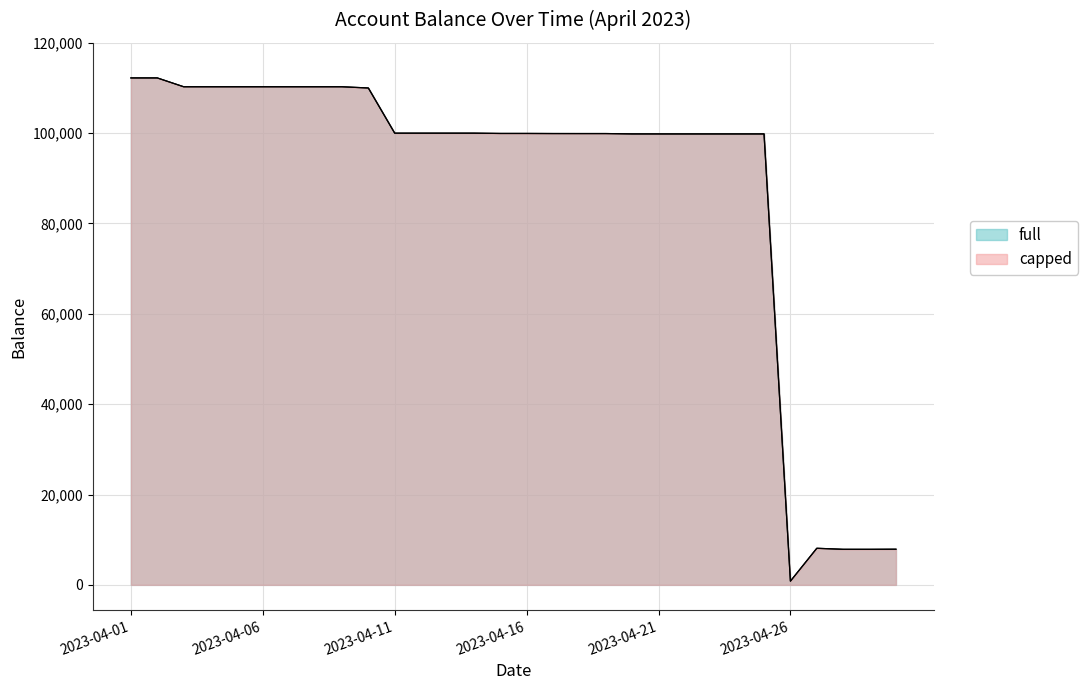

Rank the series at 2023-04-16 from highest to lowest value.

capped, full